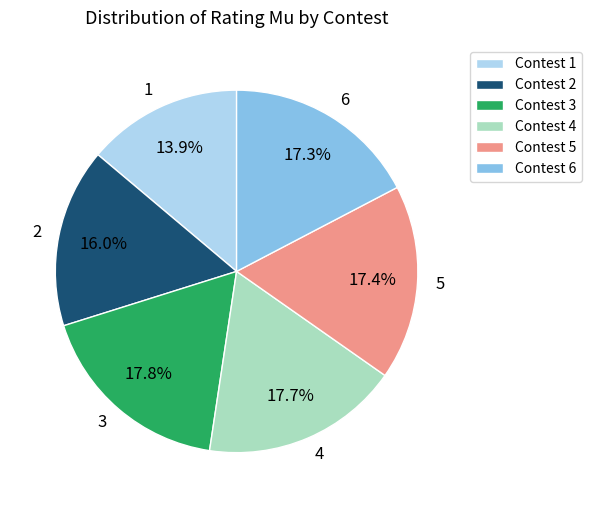

How many slices are in this pie chart?

6